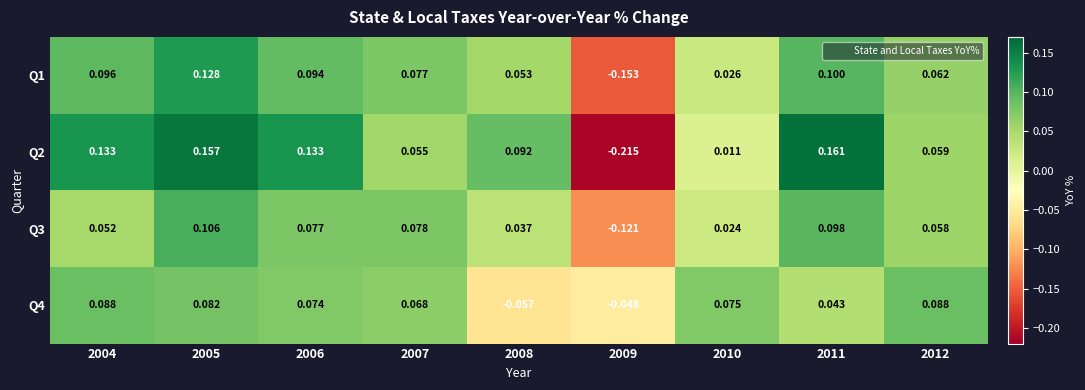

Between 2004 and 2006, which series saw the biggest shift?

Q3